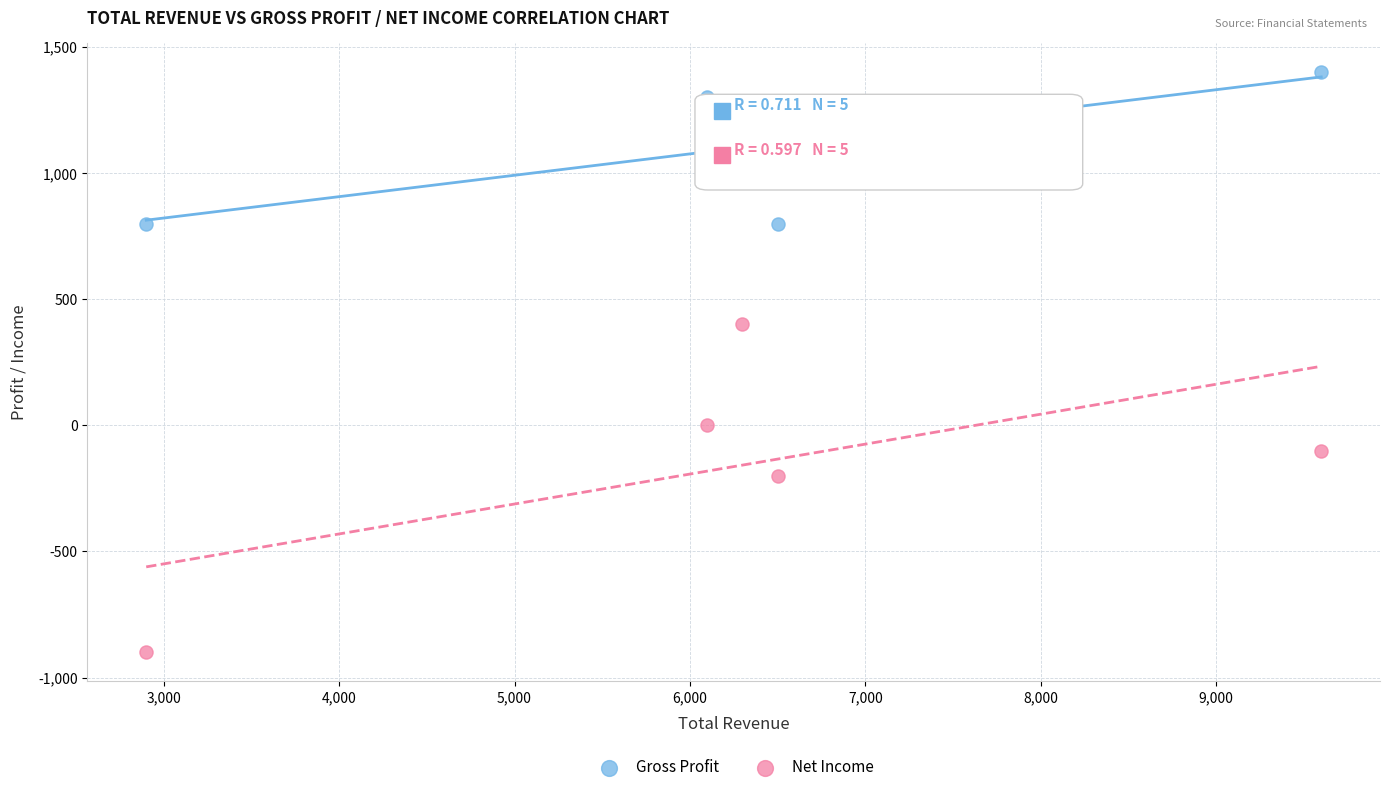

Which series contains the lowest Y value?

Net Income